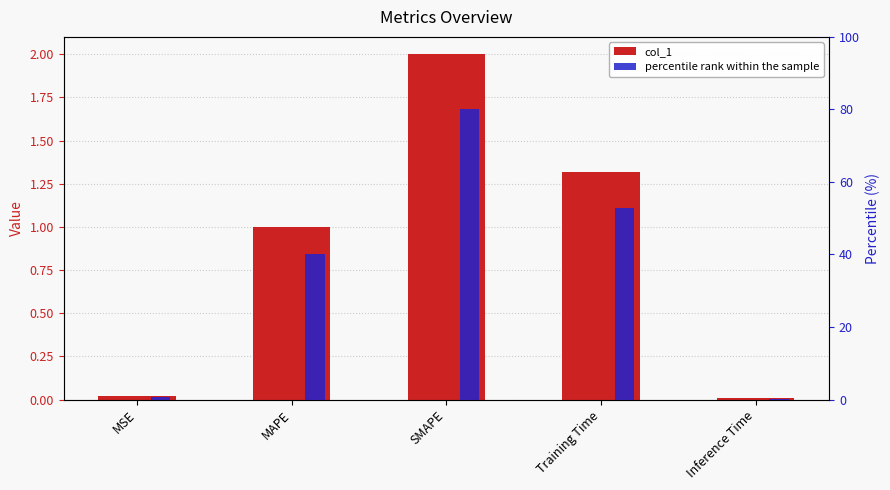

What is the value of the percentile rank within the sample bar at the 2nd from the left?

40.1